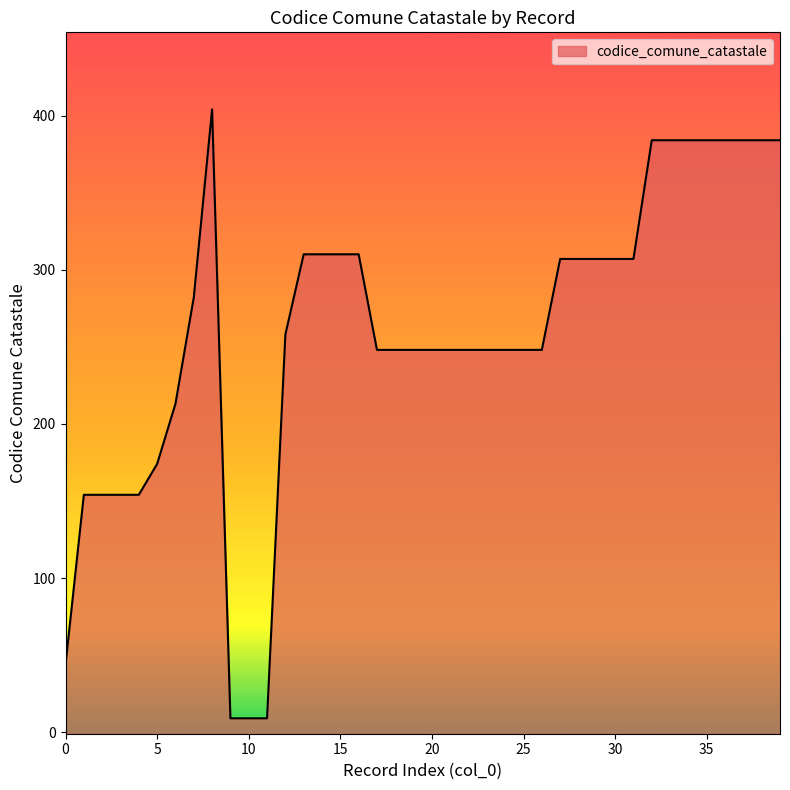

What is the value of the 32nd point from the left?

307